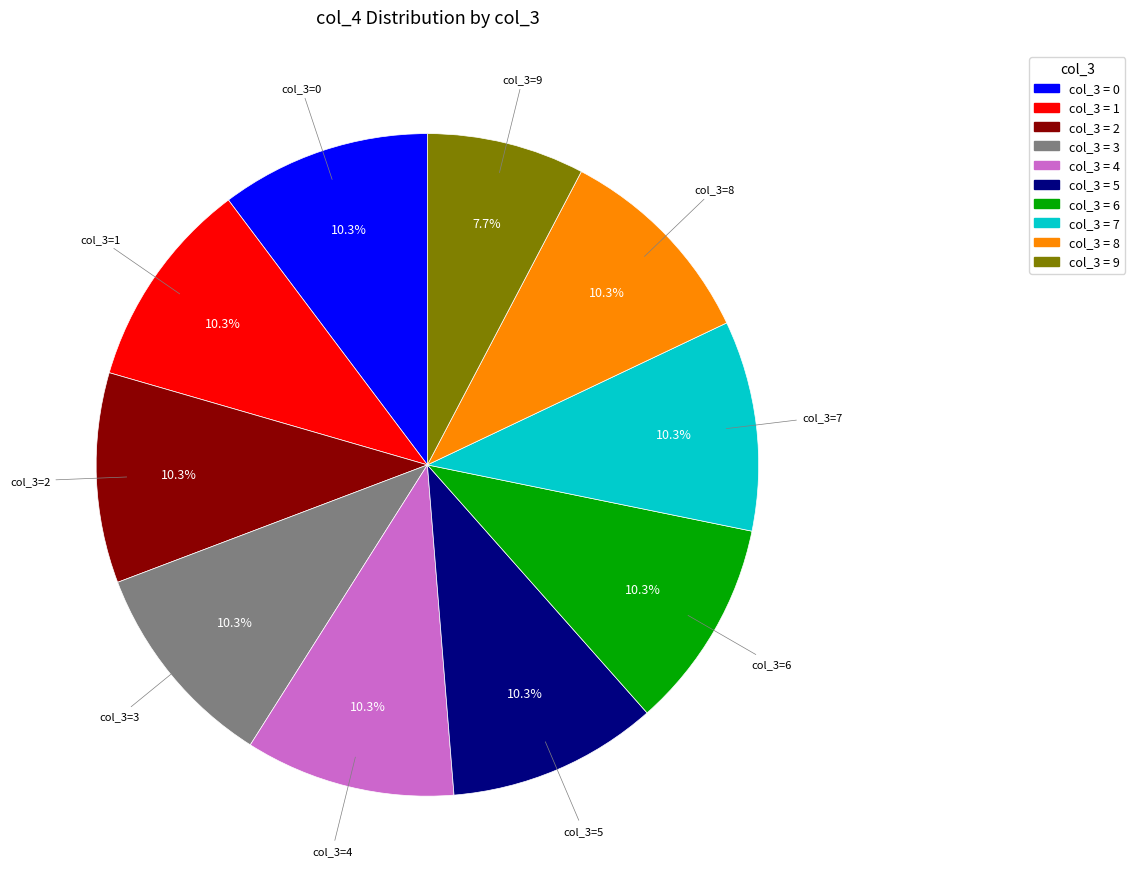

Is there a majority slice in this chart?

No